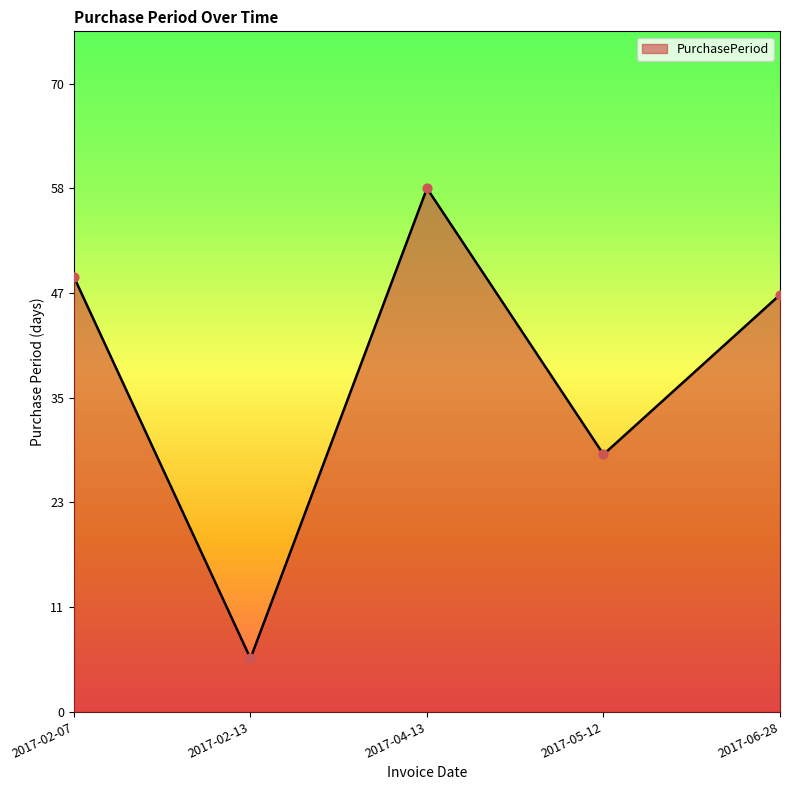

Between 2017-06-28 and 2017-04-13, which is larger?

2017-04-13